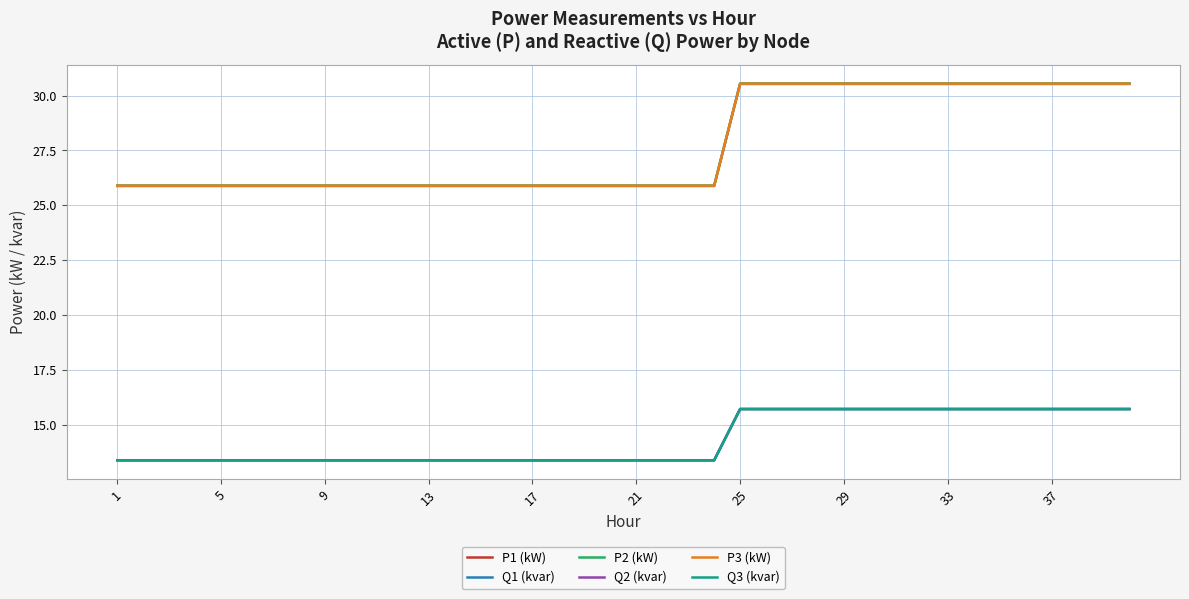

True or false: P3 (kW) and P2 (kW) intersect in this chart.

False